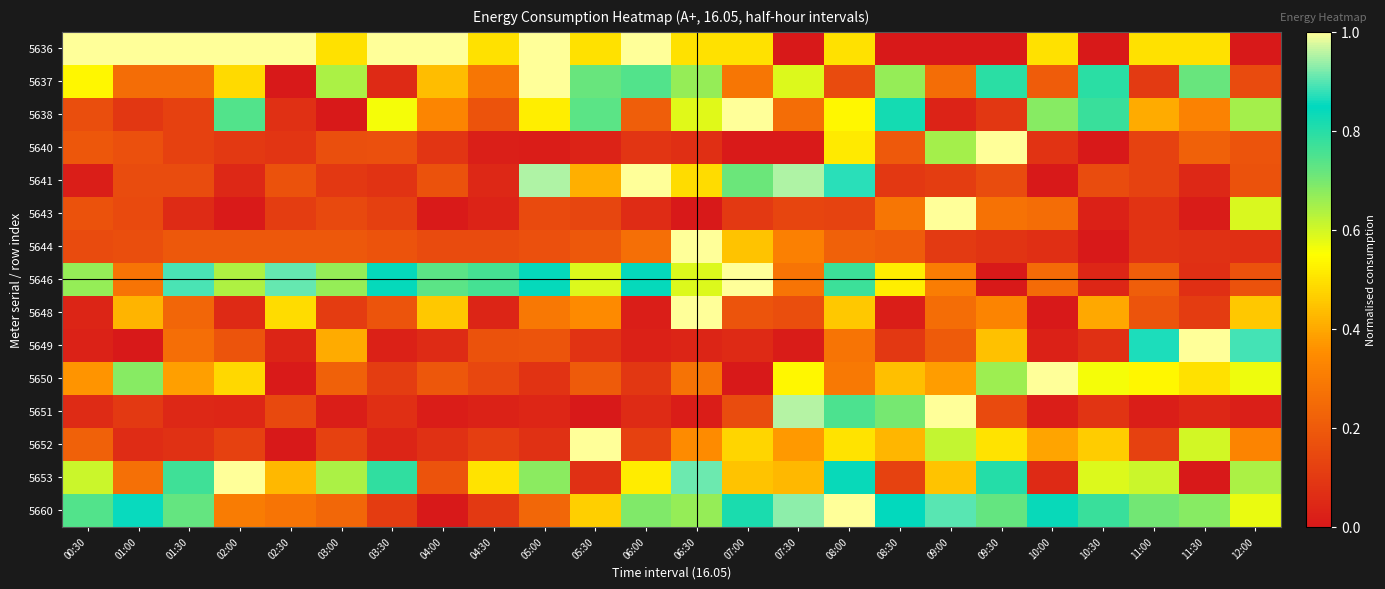

Reading left to right, extract all data points from this chart.

5636: 00:30=1.0	01:00=1.0	01:30=1.0	02:00=1.0	02:30=1.0	03:00=0.5	03:30=1.0	04:00=1.0	04:30=0.5	05:00=1.0	05:30=0.5	06:00=1.0	06:30=0.5	07:00=0.5	07:30=0.0	08:00=0.5	08:30=0.0	09:00=0.0	09:30=0.0	10:00=0.5	10:30=0.0	11:00=0.5	11:30=0.5	12:00=0.0
5637: 00:30=0.5	01:00=0.3	01:30=0.3	02:00=0.5	02:30=0.0	03:00=0.6	03:30=0.1	04:00=0.4	04:30=0.3	05:00=1.0	05:30=0.7	06:00=0.7	06:30=0.7	07:00=0.3	07:30=0.6	08:00=0.2	08:30=0.7	09:00=0.3	09:30=0.8	10:00=0.2	10:30=0.8	11:00=0.1	11:30=0.7	12:00=0.2
5638: 00:30=0.2	01:00=0.1	01:30=0.1	02:00=0.7	02:30=0.1	03:00=0.0	03:30=0.6	04:00=0.3	04:30=0.2	05:00=0.5	05:30=0.7	06:00=0.2	06:30=0.6	07:00=1.0	07:30=0.3	08:00=0.5	08:30=0.8	09:00=0.0	09:30=0.1	10:00=0.7	10:30=0.8	11:00=0.4	11:30=0.3	12:00=0.7
5640: 00:30=0.2	01:00=0.2	01:30=0.1	02:00=0.1	02:30=0.1	03:00=0.2	03:30=0.2	04:00=0.1	04:30=0.0	05:00=0.0	05:30=0.0	06:00=0.1	06:30=0.1	07:00=0.0	07:30=0.0	08:00=0.5	08:30=0.2	09:00=0.7	09:30=1.0	10:00=0.1	10:30=0.0	11:00=0.1	11:30=0.2	12:00=0.2
5641: 00:30=0.0	01:00=0.2	01:30=0.2	02:00=0.0	02:30=0.2	03:00=0.1	03:30=0.1	04:00=0.2	04:30=0.0	05:00=1.0	05:30=0.4	06:00=1.0	06:30=0.5	07:00=0.7	07:30=1.0	08:00=0.9	08:30=0.1	09:00=0.1	09:30=0.2	10:00=0.0	10:30=0.2	11:00=0.1	11:30=0.0	12:00=0.2
5643: 00:30=0.2	01:00=0.2	01:30=0.1	02:00=0.0	02:30=0.1	03:00=0.1	03:30=0.1	04:00=0.0	04:30=0.0	05:00=0.2	05:30=0.1	06:00=0.1	06:30=0.0	07:00=0.1	07:30=0.1	08:00=0.1	08:30=0.3	09:00=1.0	09:30=0.3	10:00=0.3	10:30=0.0	11:00=0.1	11:30=0.0	12:00=0.6
5644: 00:30=0.2	01:00=0.2	01:30=0.2	02:00=0.2	02:30=0.2	03:00=0.2	03:30=0.2	04:00=0.2	04:30=0.2	05:00=0.2	05:30=0.2	06:00=0.3	06:30=1.0	07:00=0.4	07:30=0.3	08:00=0.2	08:30=0.2	09:00=0.1	09:30=0.1	10:00=0.1	10:30=0.0	11:00=0.1	11:30=0.1	12:00=0.1
5646: 00:30=0.7	01:00=0.3	01:30=0.9	02:00=0.6	02:30=0.9	03:00=0.7	03:30=0.8	04:00=0.7	04:30=0.8	05:00=0.8	05:30=0.6	06:00=0.8	06:30=0.6	07:00=1.0	07:30=0.3	08:00=0.8	08:30=0.5	09:00=0.3	09:30=0.0	10:00=0.3	10:30=0.0	11:00=0.2	11:30=0.1	12:00=0.2
5648: 00:30=0.0	01:00=0.4	01:30=0.2	02:00=0.1	02:30=0.5	03:00=0.1	03:30=0.2	04:00=0.5	04:30=0.0	05:00=0.3	05:30=0.3	06:00=0.0	06:30=1.0	07:00=0.2	07:30=0.2	08:00=0.5	08:30=0.0	09:00=0.3	09:30=0.3	10:00=0.0	10:30=0.4	11:00=0.2	11:30=0.1	12:00=0.5
5649: 00:30=0.0	01:00=0.0	01:30=0.3	02:00=0.2	02:30=0.0	03:00=0.4	03:30=0.0	04:00=0.1	04:30=0.2	05:00=0.2	05:30=0.1	06:00=0.0	06:30=0.0	07:00=0.1	07:30=0.0	08:00=0.3	08:30=0.1	09:00=0.2	09:30=0.4	10:00=0.0	10:30=0.1	11:00=0.9	11:30=1.0	12:00=0.9
5650: 00:30=0.4	01:00=0.7	01:30=0.4	02:00=0.5	02:30=0.0	03:00=0.2	03:30=0.1	04:00=0.2	04:30=0.1	05:00=0.1	05:30=0.2	06:00=0.1	06:30=0.3	07:00=0.0	07:30=0.5	08:00=0.3	08:30=0.4	09:00=0.4	09:30=0.7	10:00=1.0	10:30=0.6	11:00=0.5	11:30=0.5	12:00=0.6
5651: 00:30=0.1	01:00=0.1	01:30=0.1	02:00=0.0	02:30=0.1	03:00=0.0	03:30=0.1	04:00=0.0	04:30=0.0	05:00=0.0	05:30=0.0	06:00=0.1	06:30=0.0	07:00=0.2	07:30=1.0	08:00=0.8	08:30=0.7	09:00=1.0	09:30=0.2	10:00=0.0	10:30=0.1	11:00=0.0	11:30=0.0	12:00=0.0
5652: 00:30=0.2	01:00=0.1	01:30=0.1	02:00=0.1	02:30=0.0	03:00=0.1	03:30=0.0	04:00=0.1	04:30=0.1	05:00=0.1	05:30=1.0	06:00=0.1	06:30=0.3	07:00=0.5	07:30=0.4	08:00=0.5	08:30=0.4	09:00=0.6	09:30=0.5	10:00=0.4	10:30=0.5	11:00=0.1	11:30=0.6	12:00=0.3
5653: 00:30=0.6	01:00=0.3	01:30=0.8	02:00=1.0	02:30=0.4	03:00=0.6	03:30=0.8	04:00=0.2	04:30=0.5	05:00=0.7	05:30=0.1	06:00=0.5	06:30=0.9	07:00=0.4	07:30=0.4	08:00=0.8	08:30=0.1	09:00=0.4	09:30=0.8	10:00=0.1	10:30=0.6	11:00=0.6	11:30=0.0	12:00=0.6
5660: 00:30=0.7	01:00=0.9	01:30=0.7	02:00=0.3	02:30=0.3	03:00=0.2	03:30=0.1	04:00=0.0	04:30=0.1	05:00=0.2	05:30=0.5	06:00=0.7	06:30=0.7	07:00=0.8	07:30=0.9	08:00=1.0	08:30=0.8	09:00=0.9	09:30=0.7	10:00=0.8	10:30=0.8	11:00=0.7	11:30=0.7	12:00=0.6